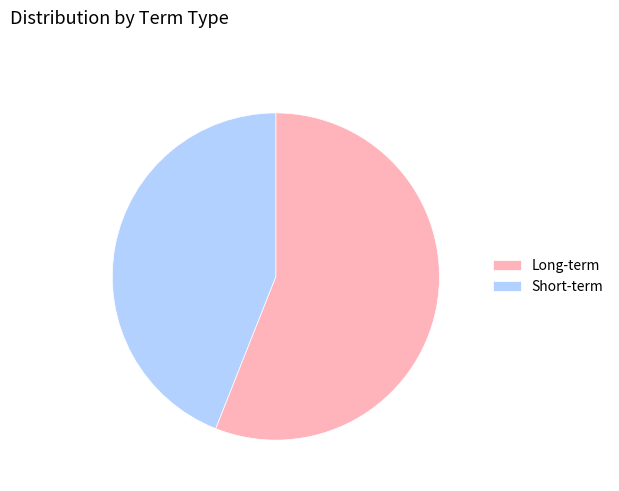

What is the largest slice in the pie chart?

Long-term